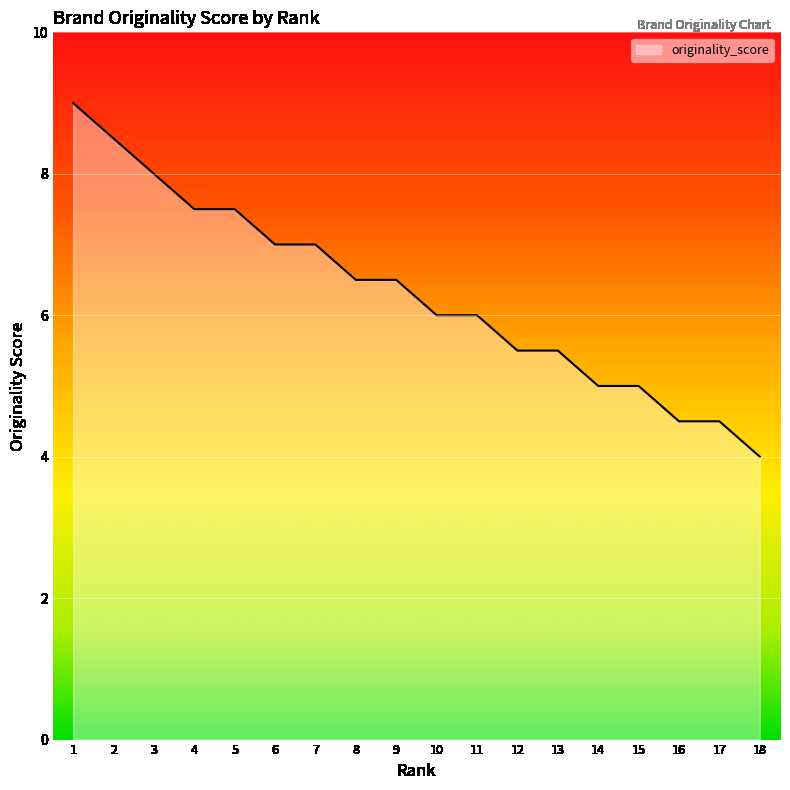

How many values are between 5 and 7?

10